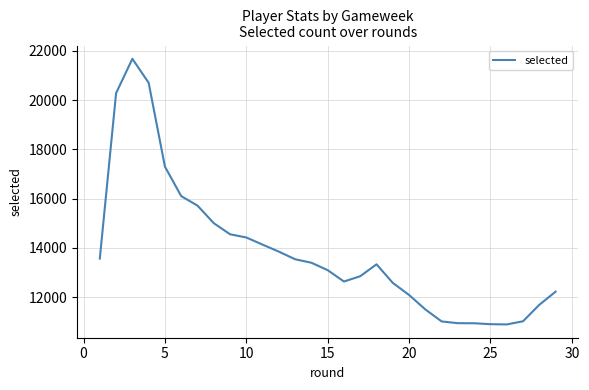

What is the smallest value displayed?

10897